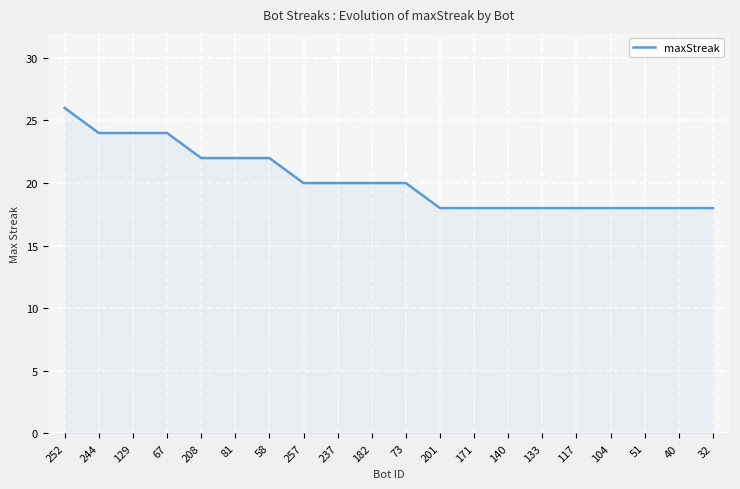

What position from the right is 73?

10